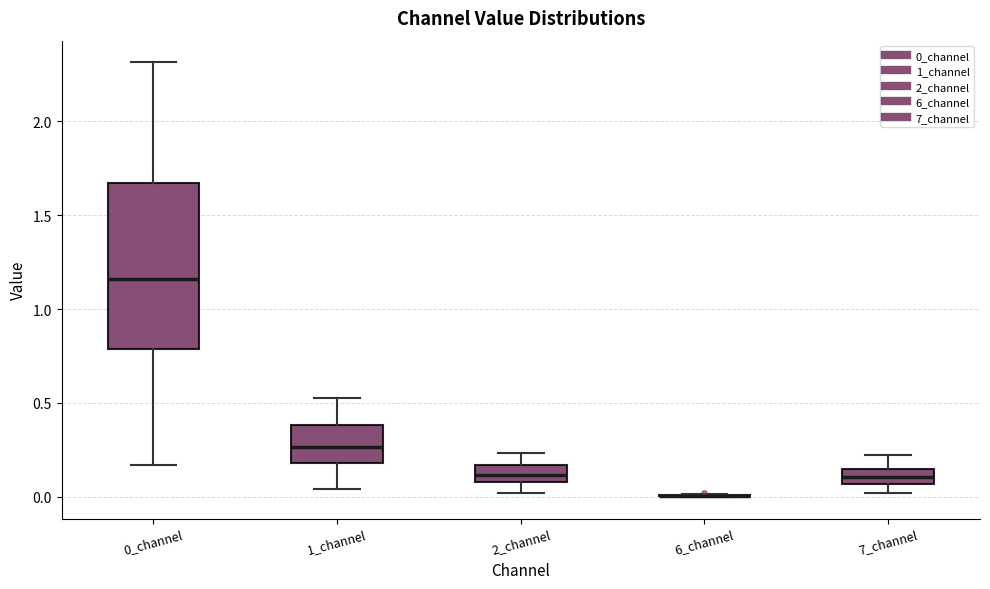

Reading left to right, transcribe this box plot: for each box, give where its median line is, the range the box spans, and where its two whiskers end, as read against the y-axis. The values are not printed on the chart, so give them approximately, as read against the axis.

0_channel: median 1.15, box 0.80 to 1.65, whiskers 0.15 to 2.30
1_channel: median 0.25, box 0.20 to 0.40, whiskers 0.05 to 0.55
2_channel: median 0.10 (inside the box), box 0.10 to 0.15, whiskers 0.00 to 0.25
6_channel: box collapsed to a line at 0.00, whiskers 0.00 to 0.00
7_channel: median 0.10, box 0.05 to 0.15, whiskers 0.00 to 0.20